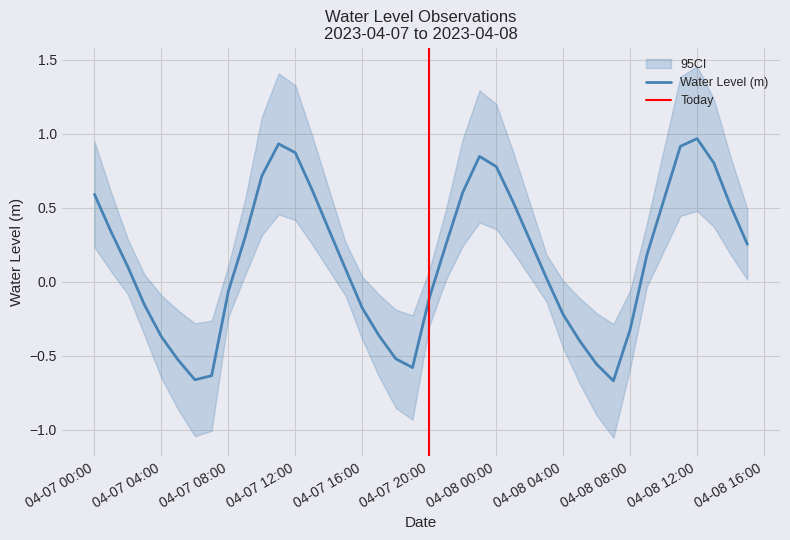

What is the sum of the values at 2023-04-07 12:00:00 and 2023-04-08 14:00:00?

1.4